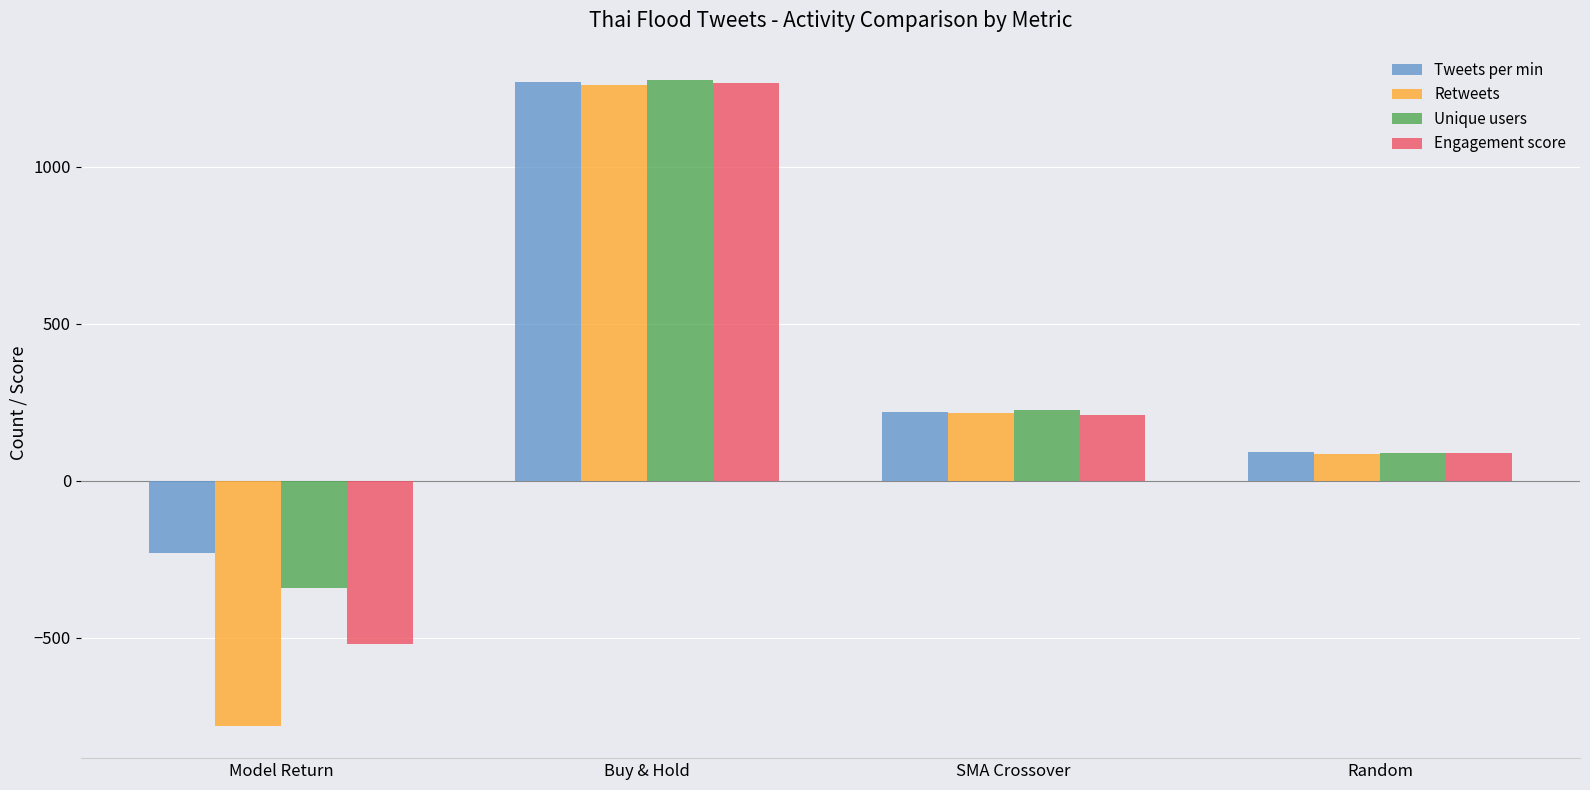

What is the average value of the Retweets series?

195